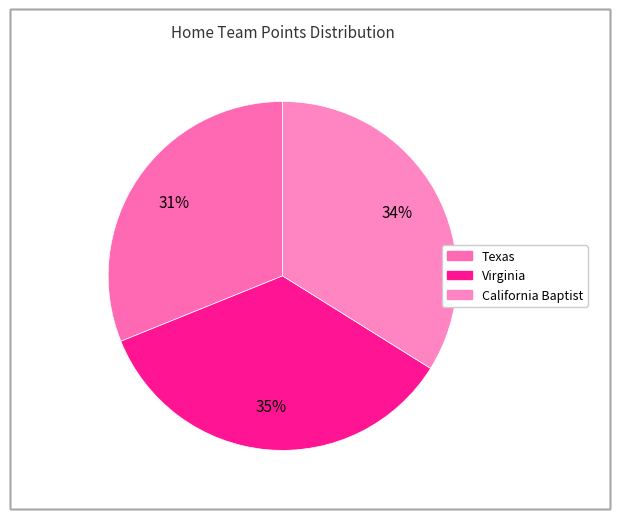

True or false: Texas accounts for 31% of the total.

True